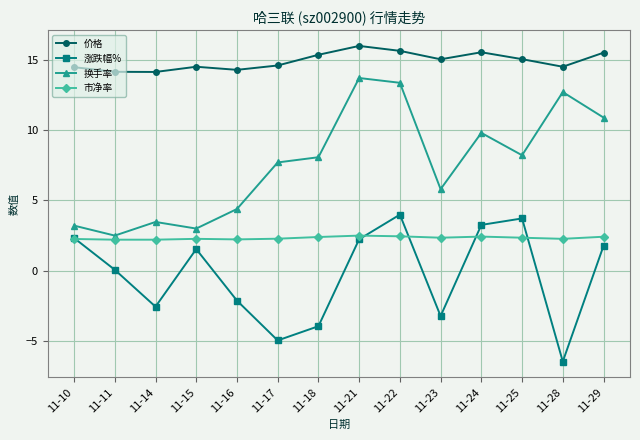

What are all the series names shown in the legend?

价格, 涨跌幅%, 换手率, 市净率